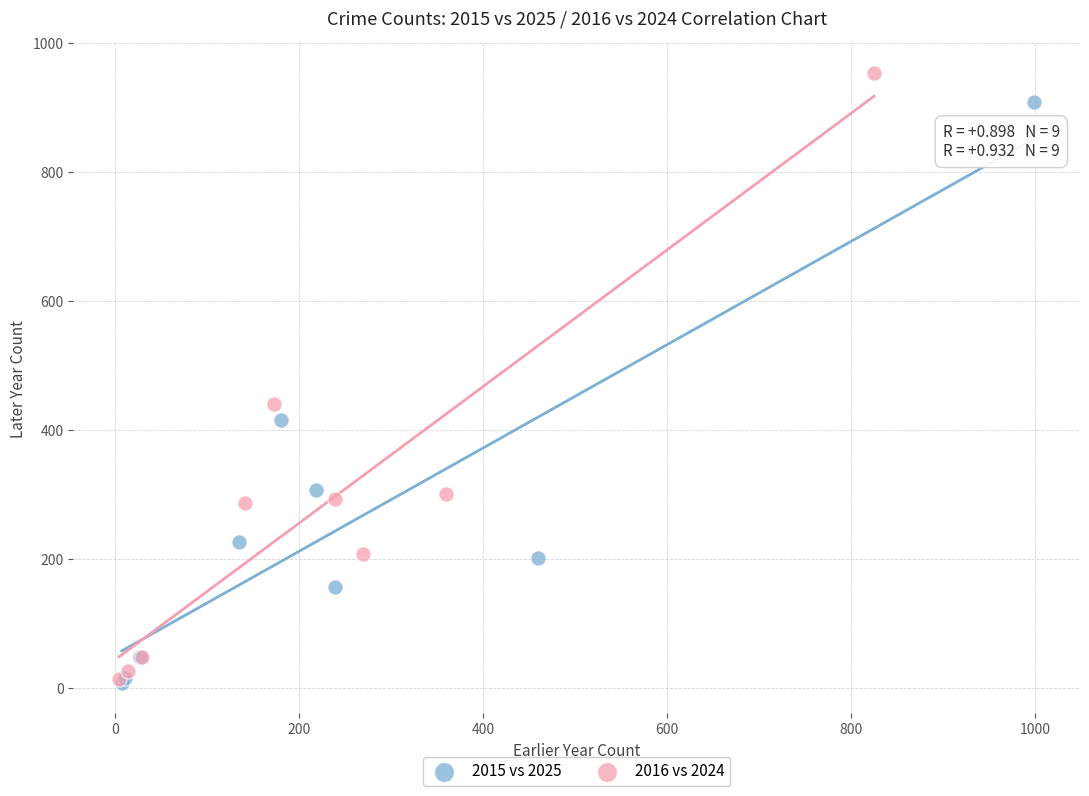

Which series has the largest Y range (max minus min)?

2016 vs 2024